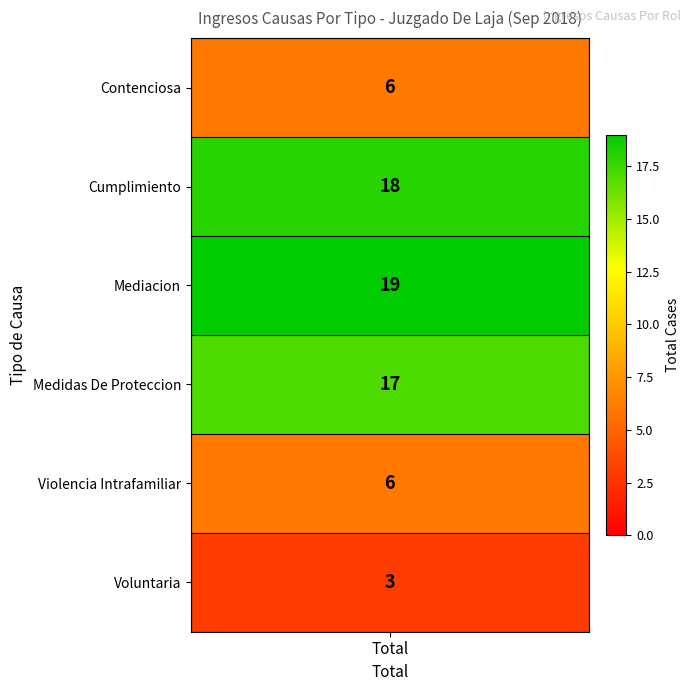

Is it true that the value at 1 is 11?

False